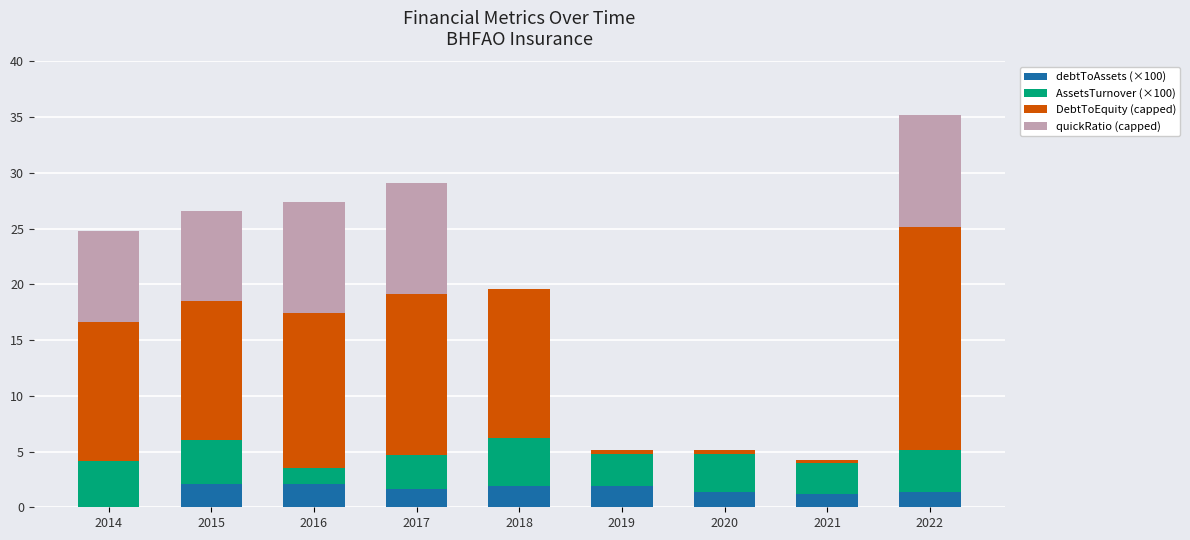

What is the sum of the debtToAssets (×100) values at 2014 and 2022?

1.4